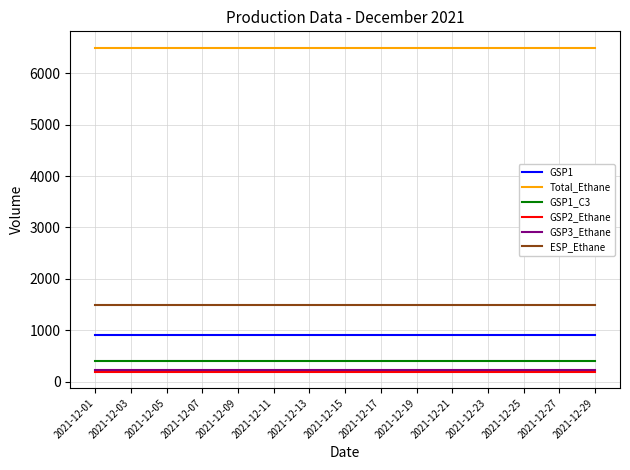

What is the minimum value shown in the chart?

192.0